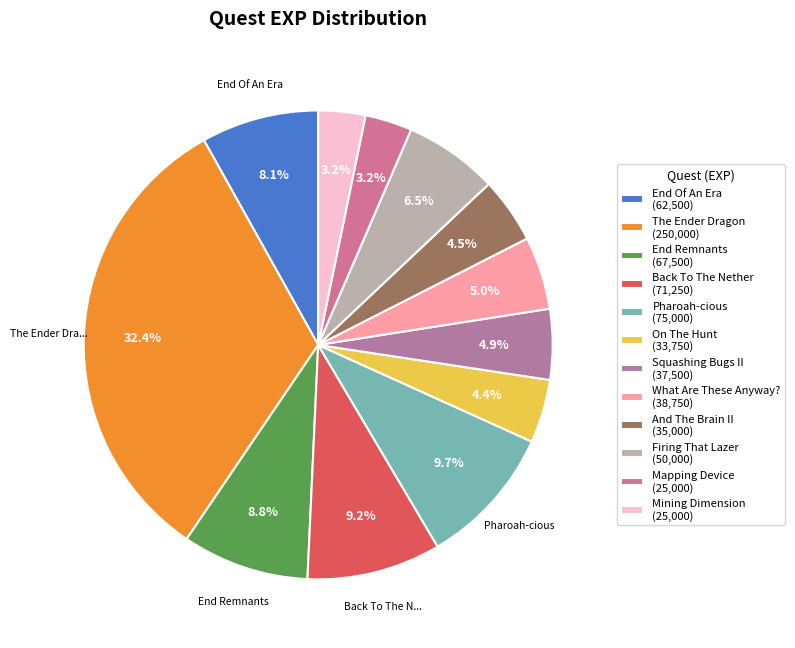

How many segments does this pie chart have?

12